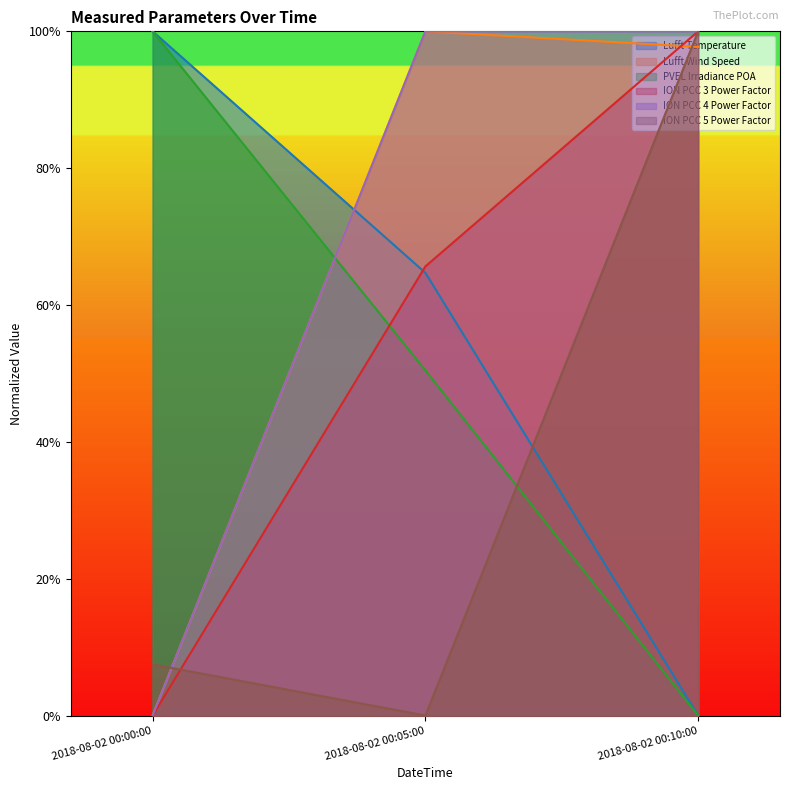

What position from the right is 2018-08-02 00:00:00?

3